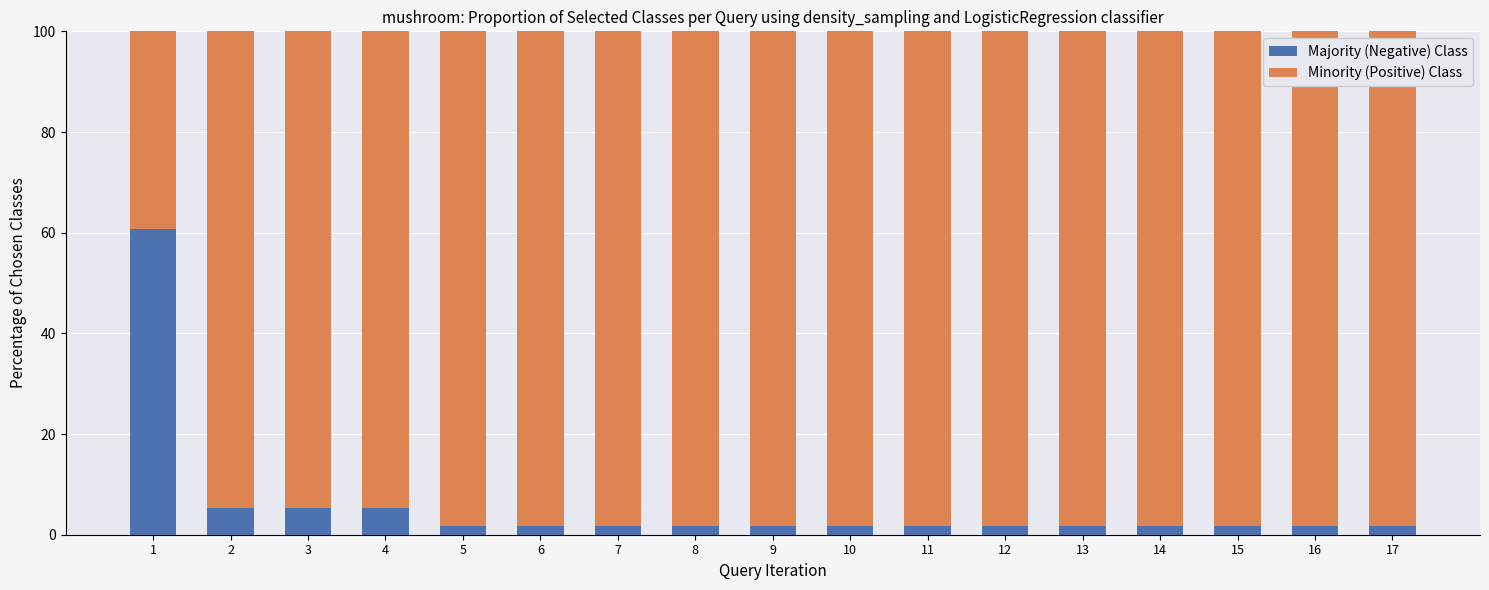

What is the difference between the maximum and minimum values in the Majority (Negative) Class series?

58.9